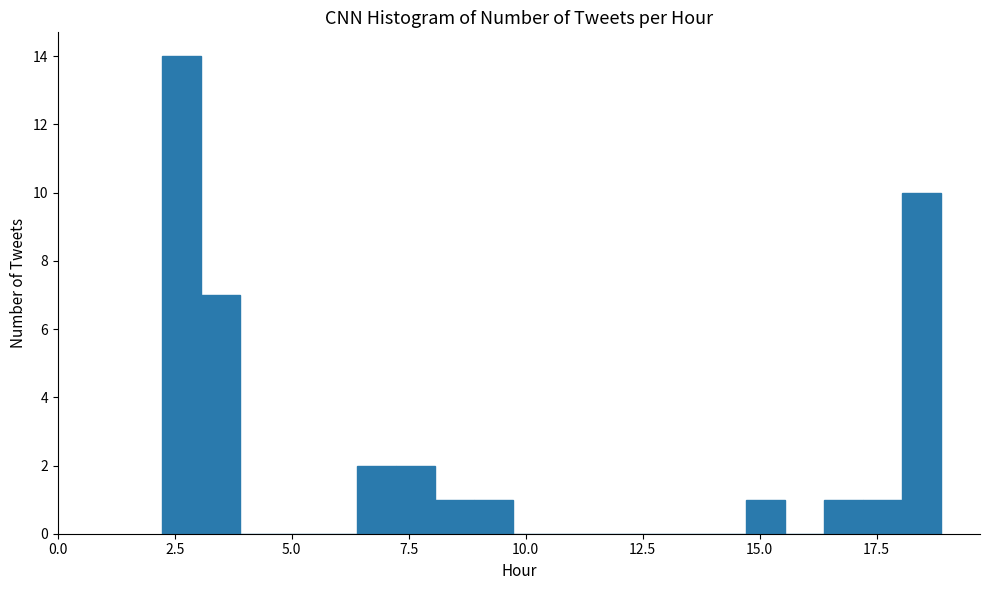

Read against the x-axis, roughly where is the centre of the tallest bar?

2.5